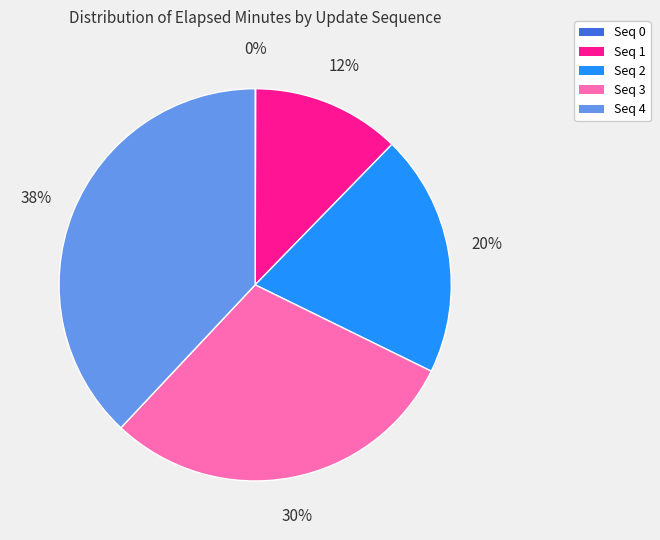

To the nearest percent, what is the difference between the largest and smallest slice percentages?

38%